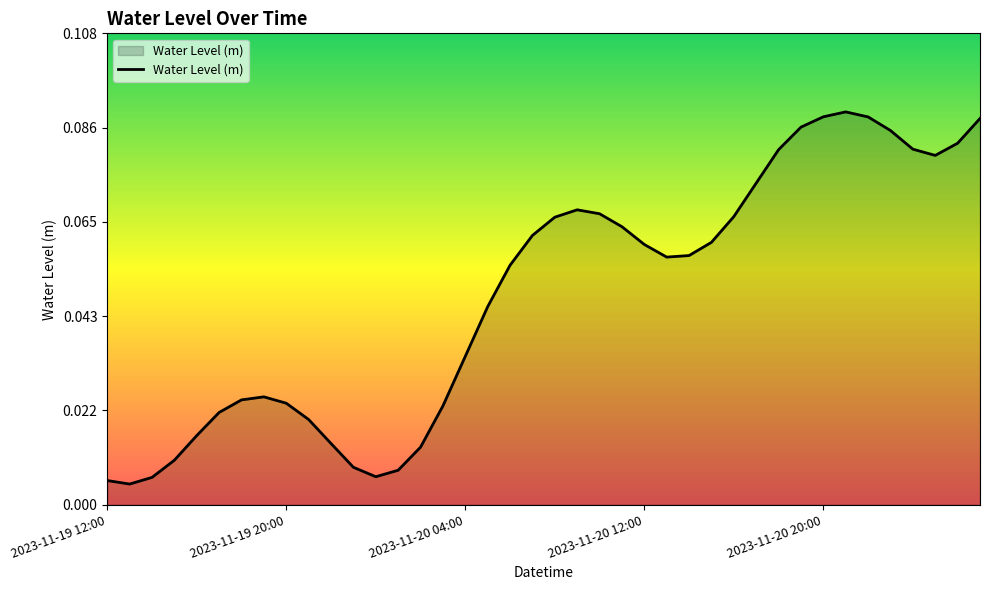

Where is the first local minimum?

2023-11-19 13:00